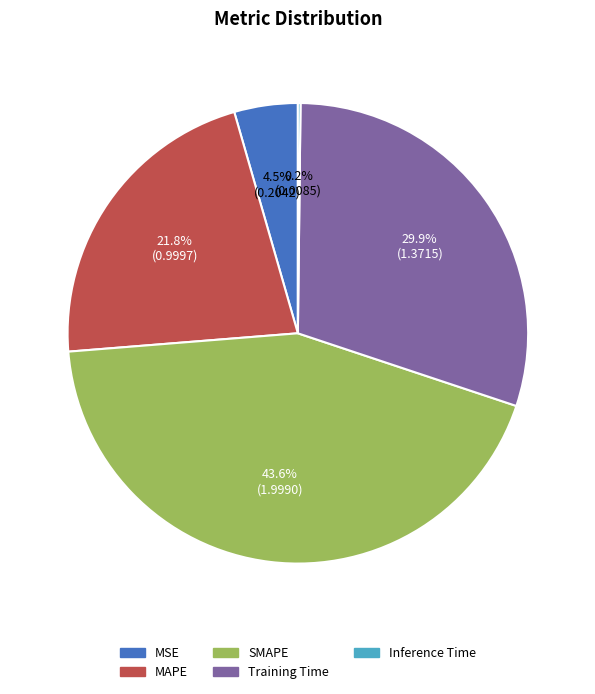

Between MSE and SMAPE, which is larger?

SMAPE